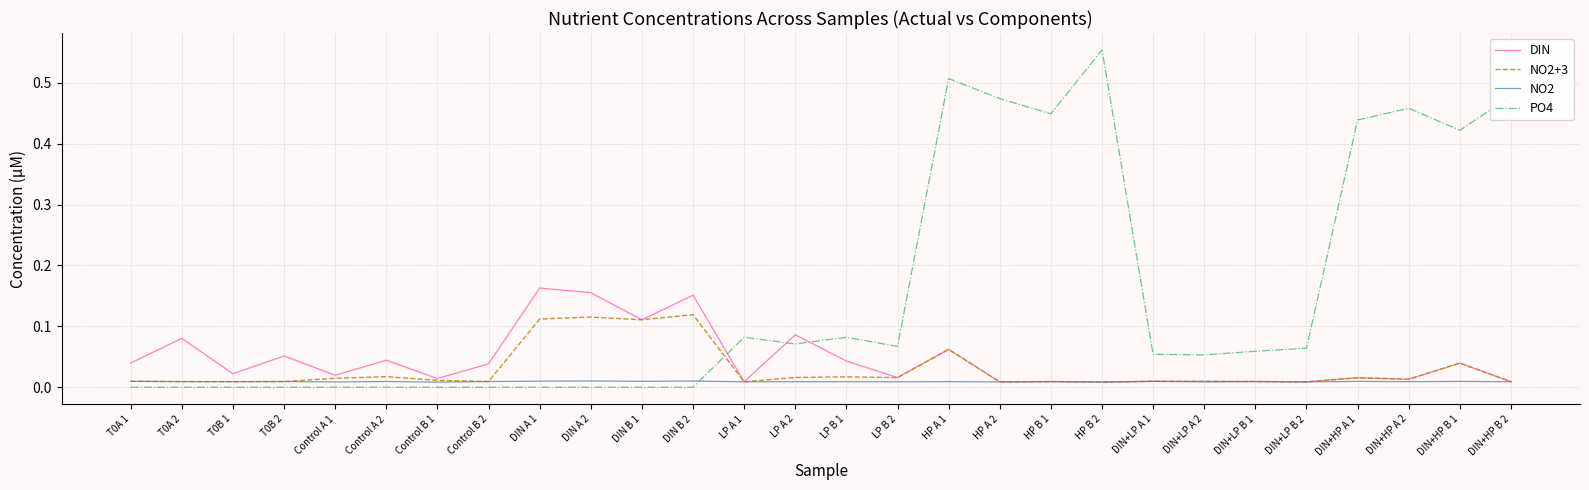

How many lines are shown in the chart?

4